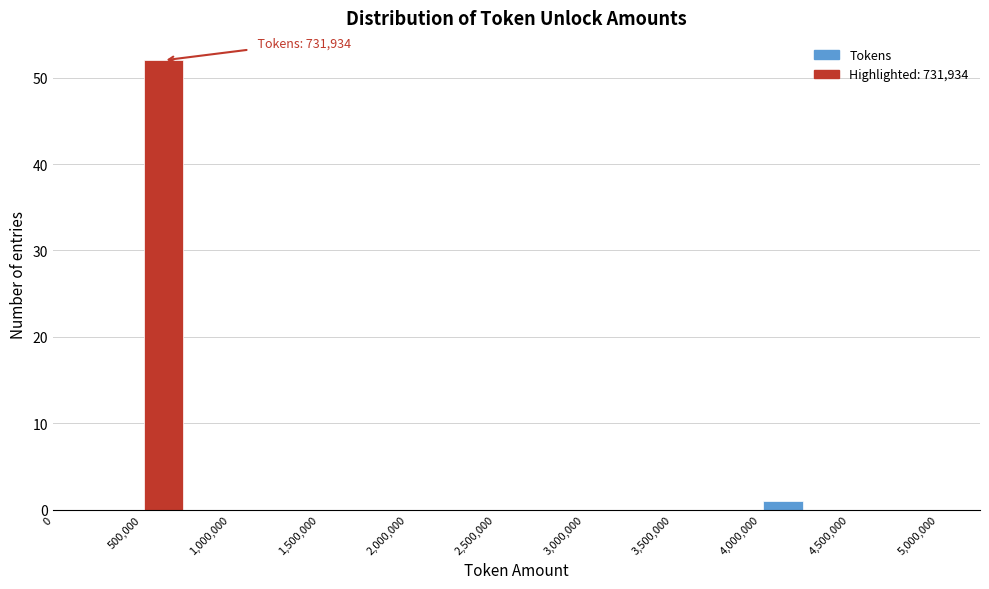

Which range on the x-axis has the tallest bar?

500000 to 750000